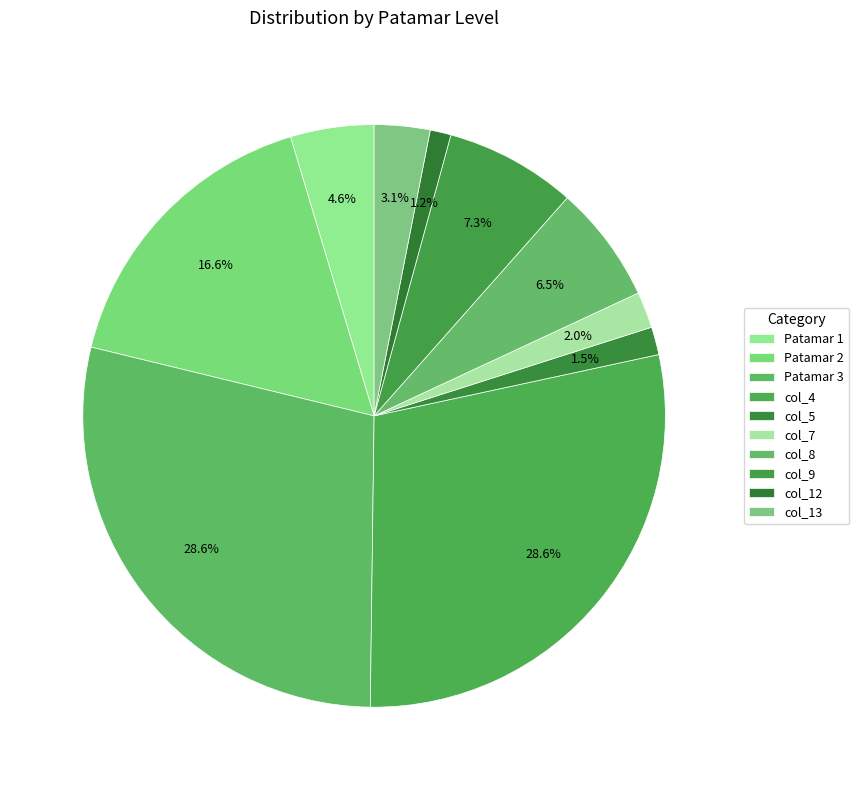

Count the number of slices in the pie.

10